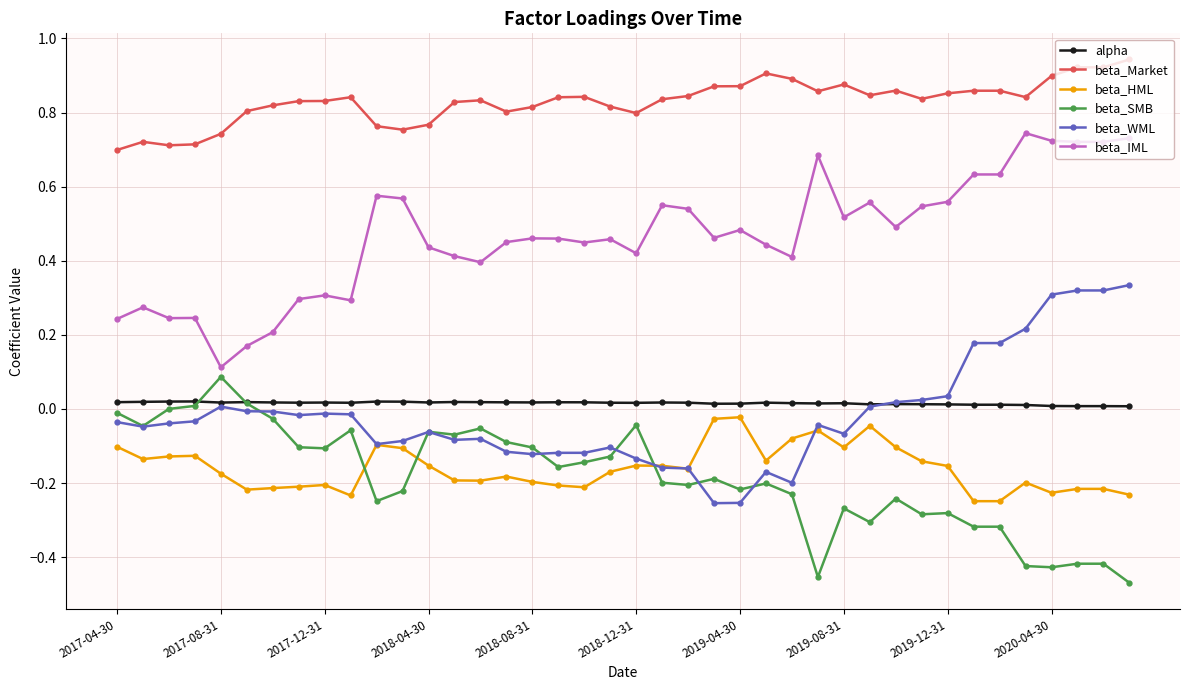

Which series has the largest total across all categories?

beta_Market